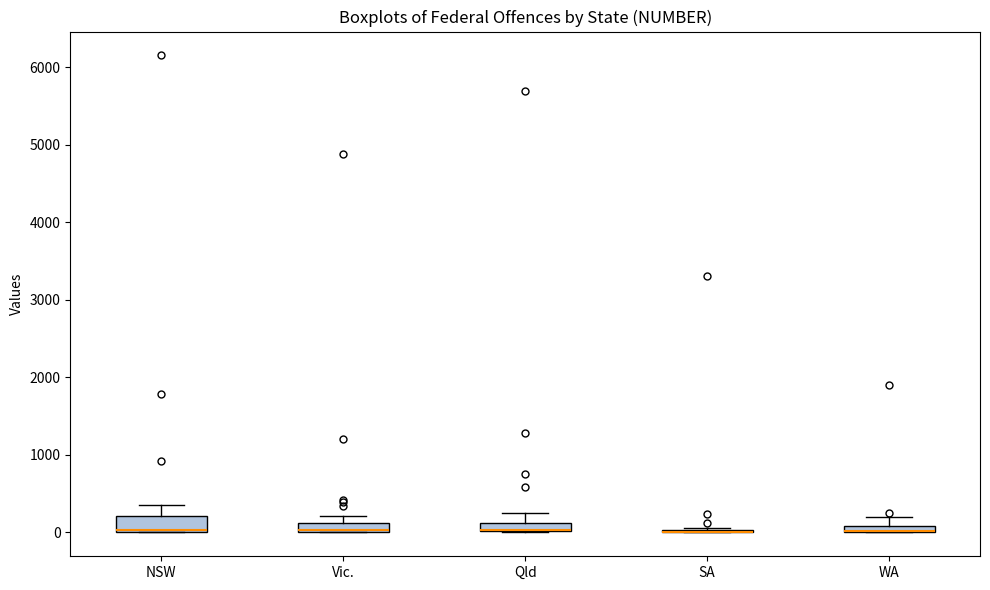

Where is the upper edge of the box for Vic. on the y-axis? The values are not printed on the chart, so give them approximately, as read against the axis.

100